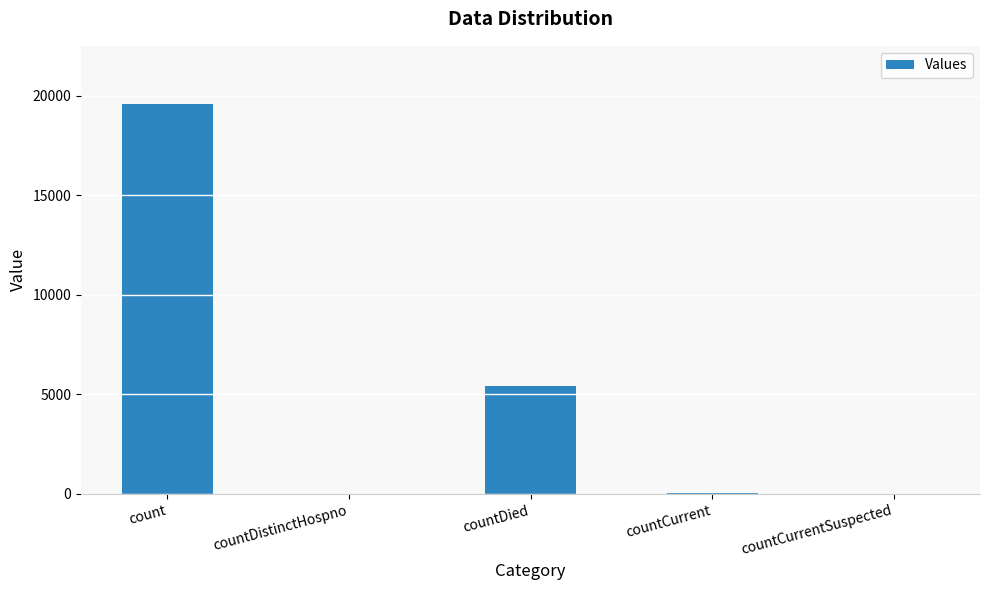

Which has a higher value, countDied or countCurrentSuspected?

countDied